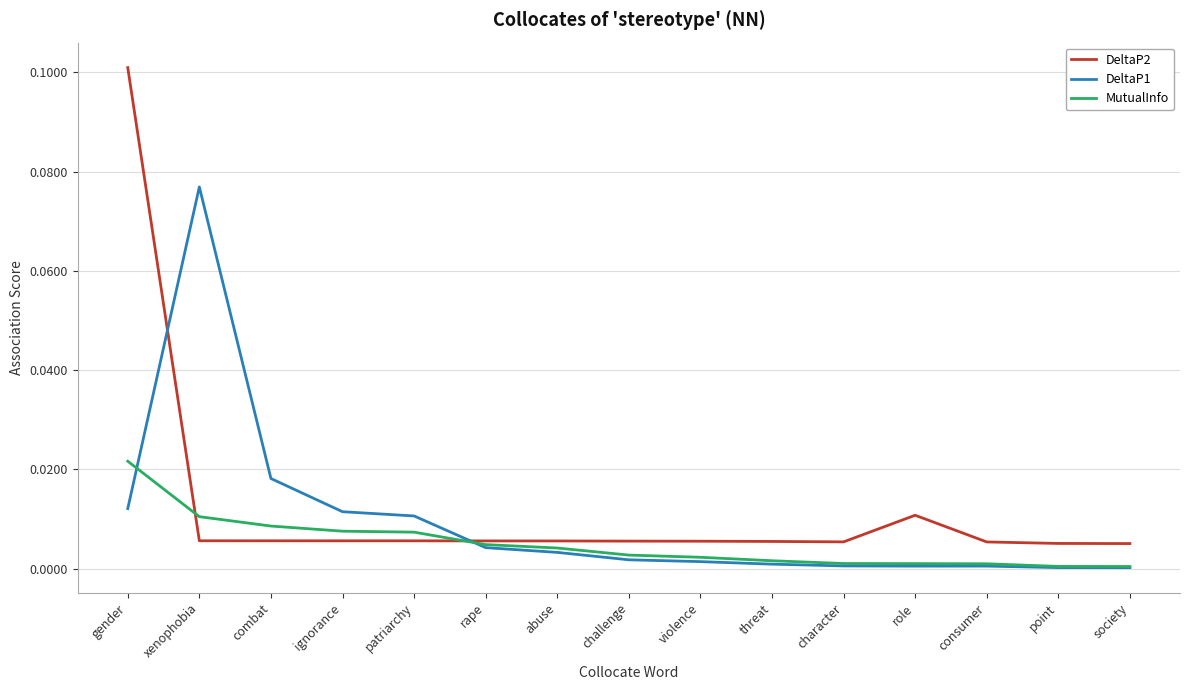

At combat, list the series in order from largest to smallest.

DeltaP1, MutualInfo, DeltaP2